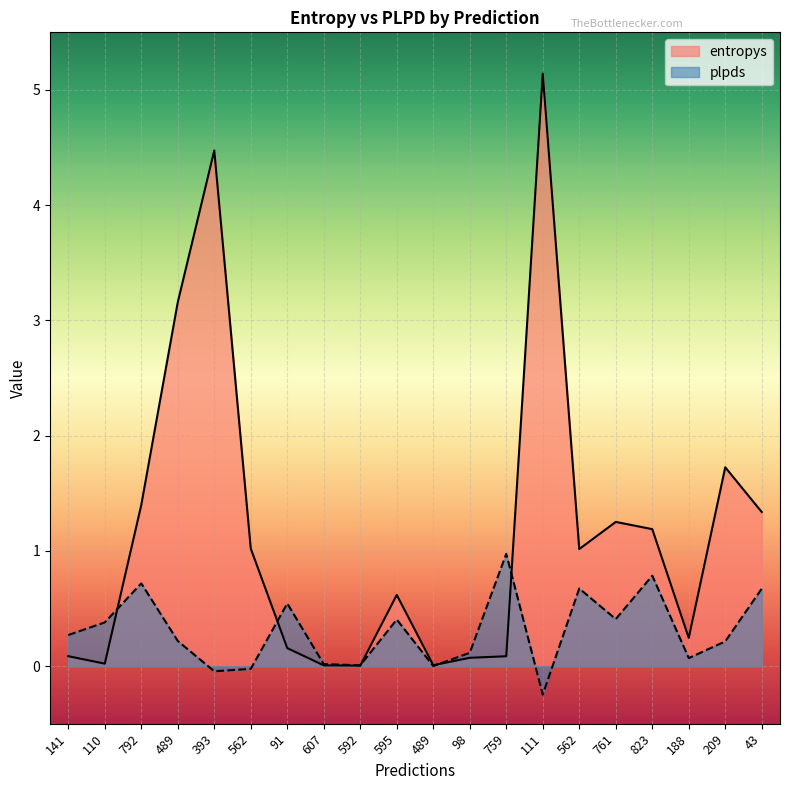

How many values in the plpds series exceed 0?

17